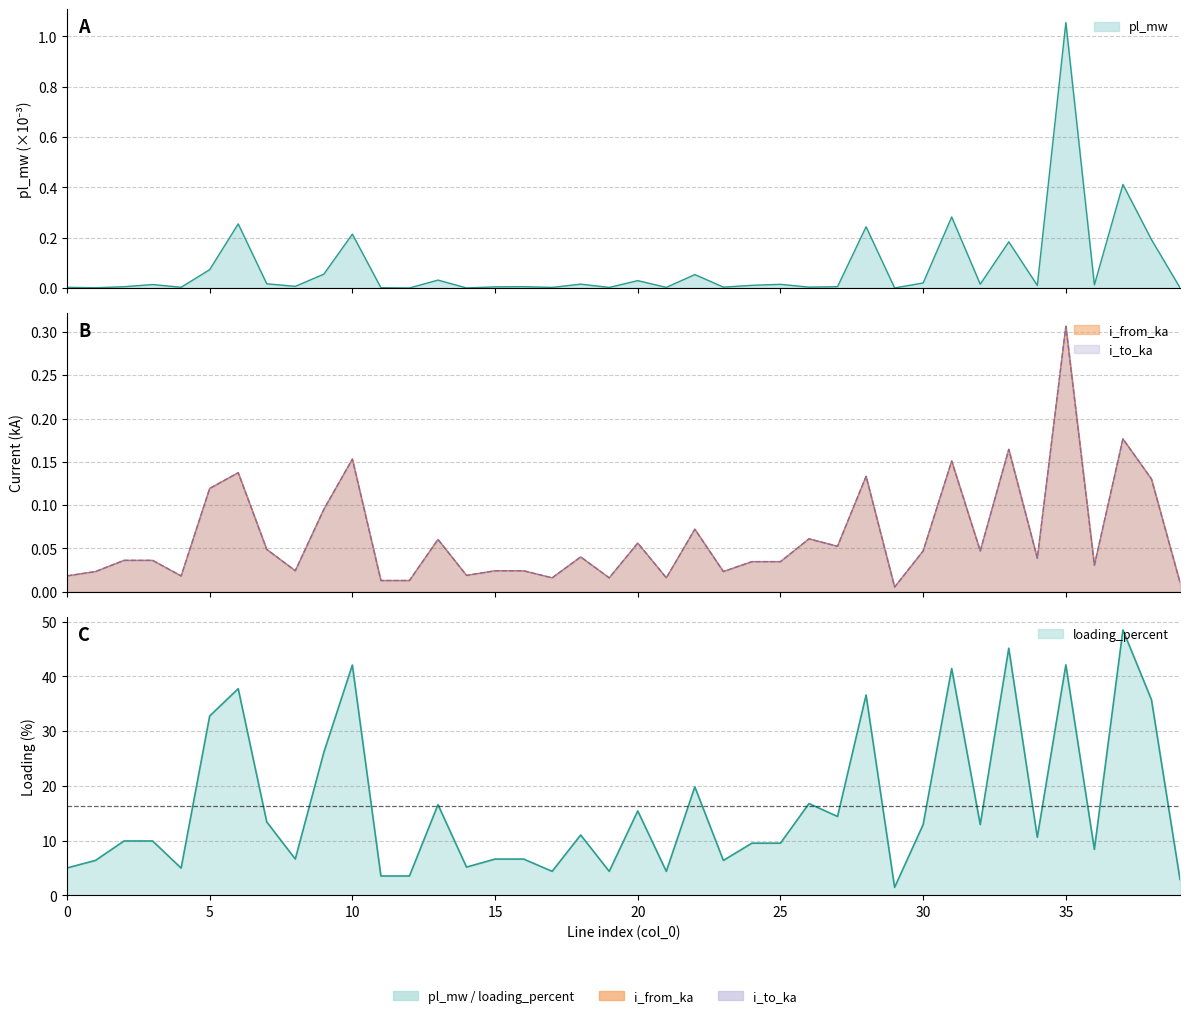

The value of pl_mw at 1 is 0.0. True or false?

False